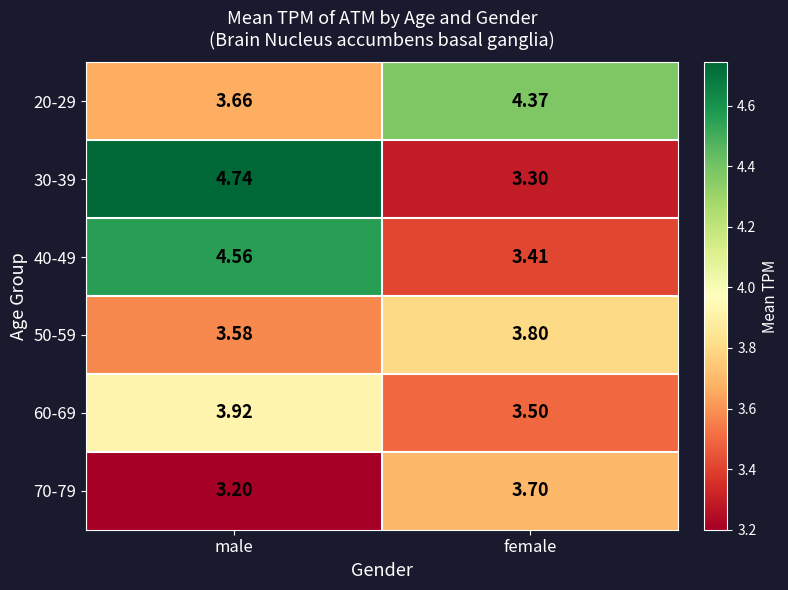

Which series has the largest range (max minus min)?

30-39